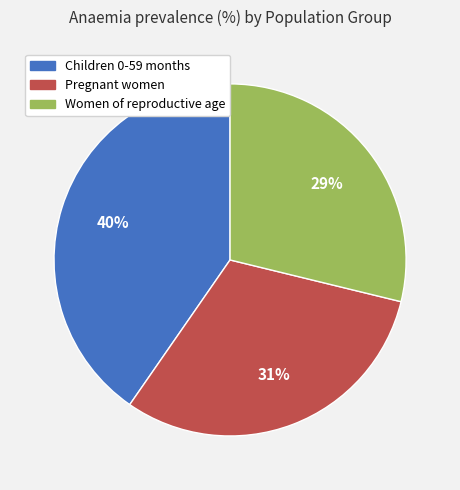

Combined, do Children 0-59 months and Pregnant women account for over 50%?

Yes